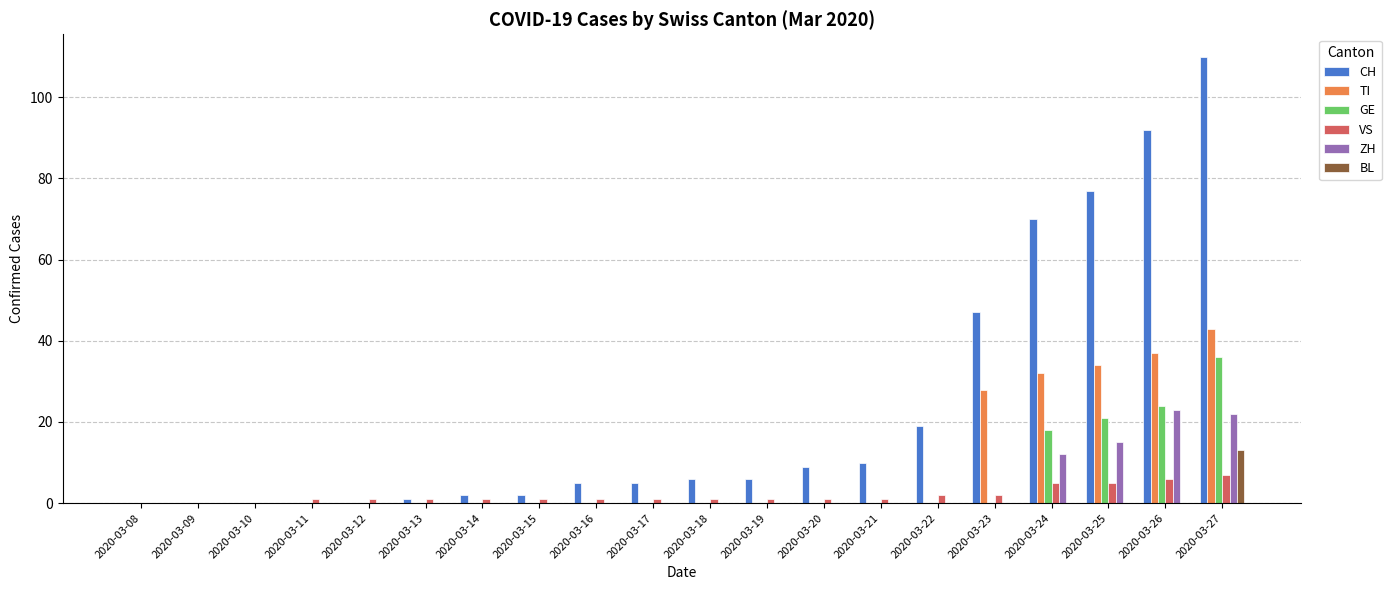

Which series has the widest spread of values?

CH